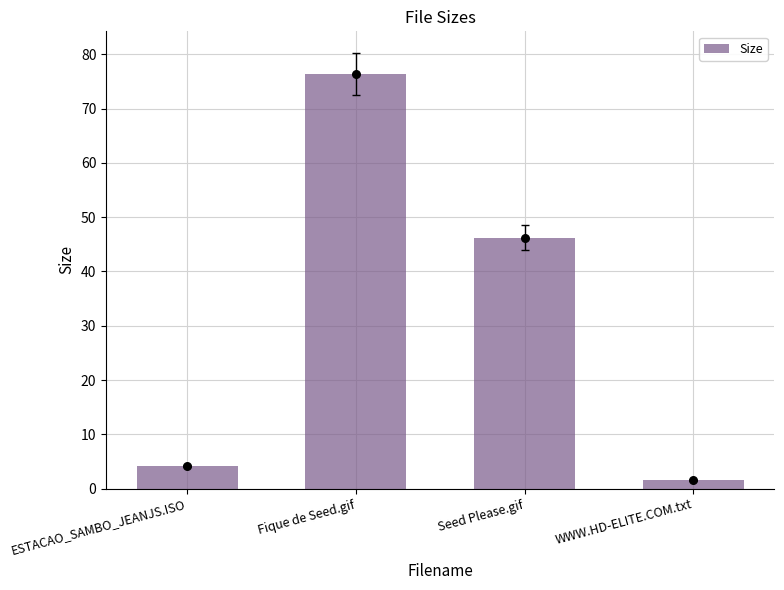

What is the change in value from Fique de Seed.gif to Seed Please.gif?

-30.2